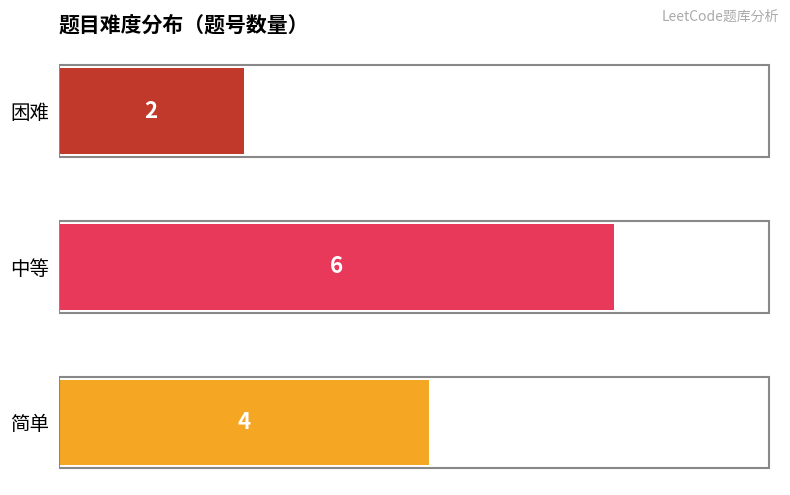

True or false: the data shows 2 at 困难.

True